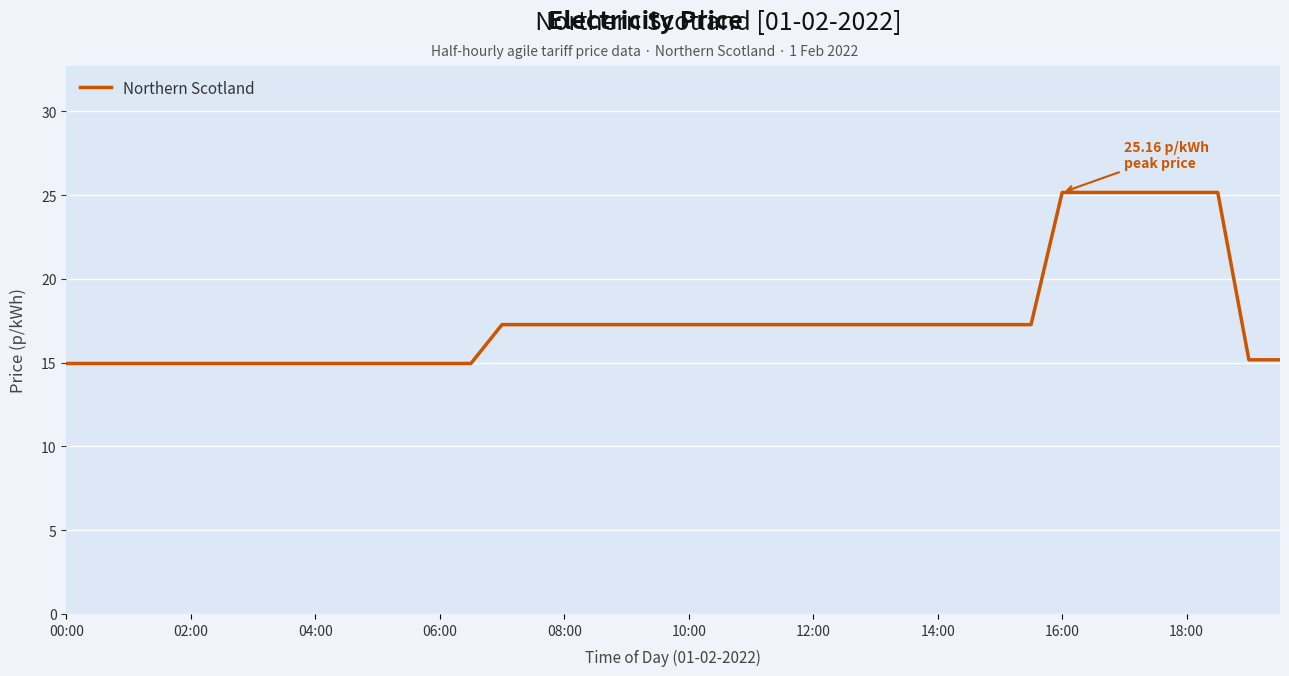

What is the maximum value shown in the chart?

25.2